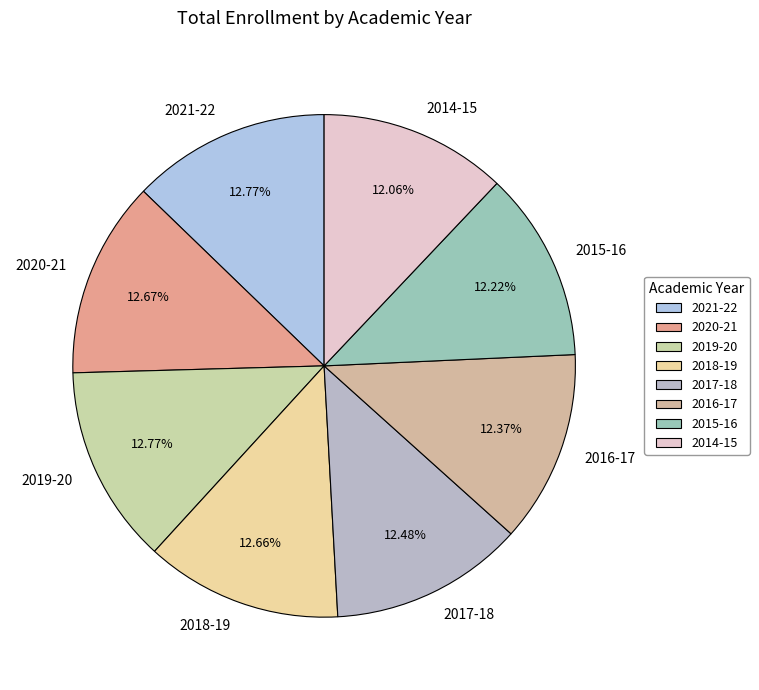

Does 2017-18 account for over 50% of the chart?

No